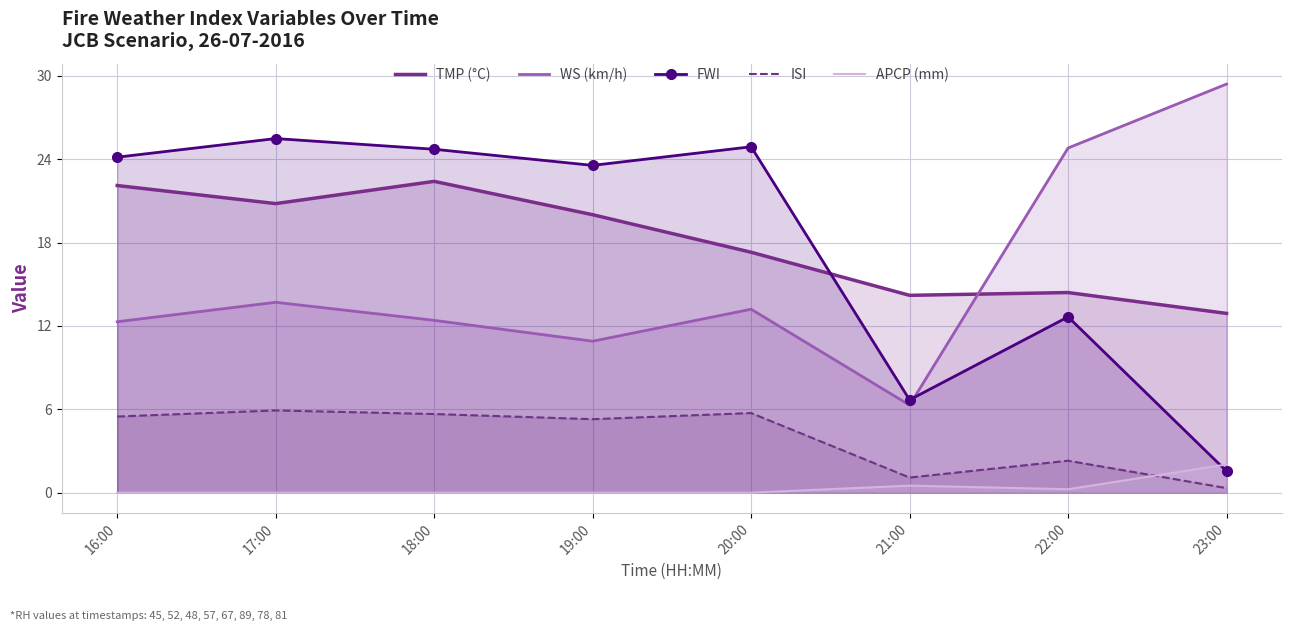

What is the total value across all series at 20:00?

61.1